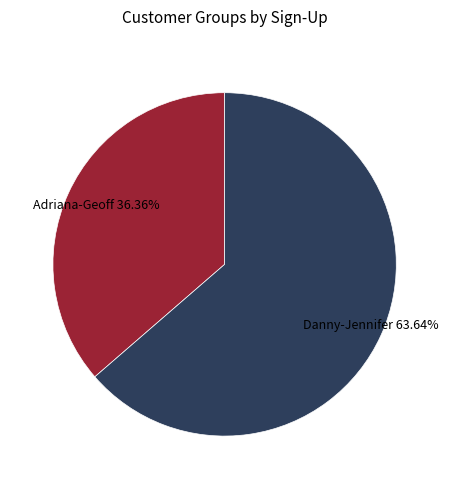

Is there a majority slice in this chart?

Yes